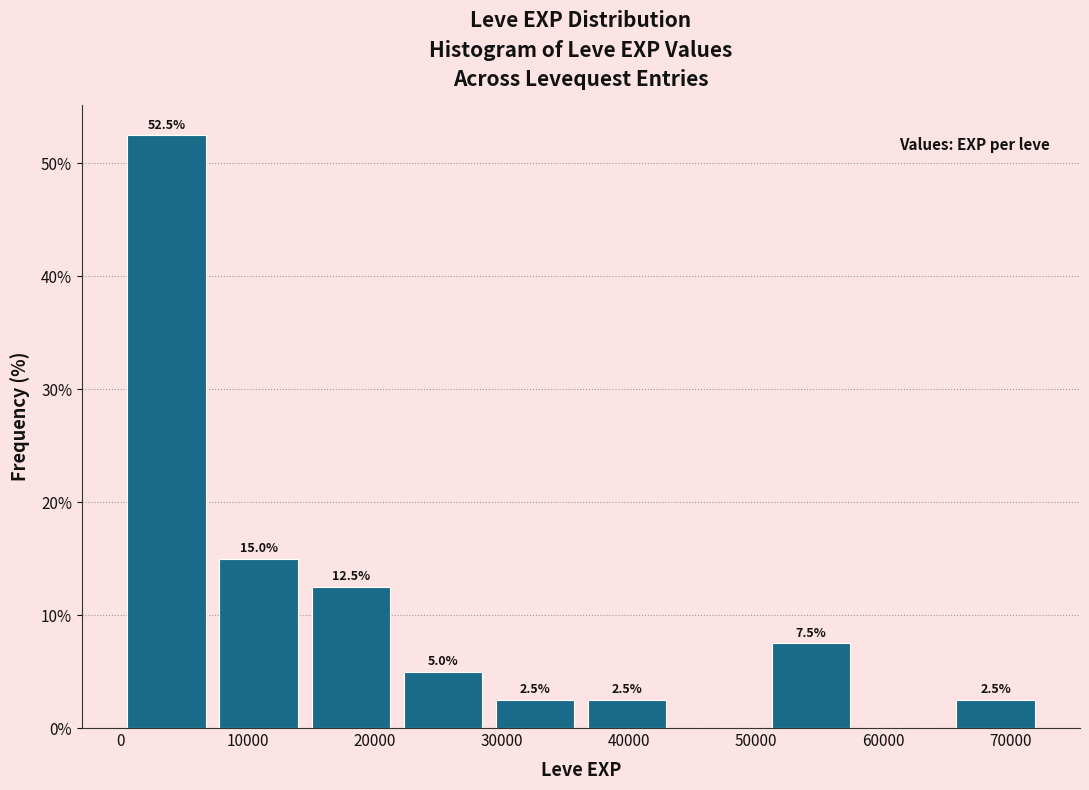

Which range on the x-axis has the tallest bar?

0 to 7000